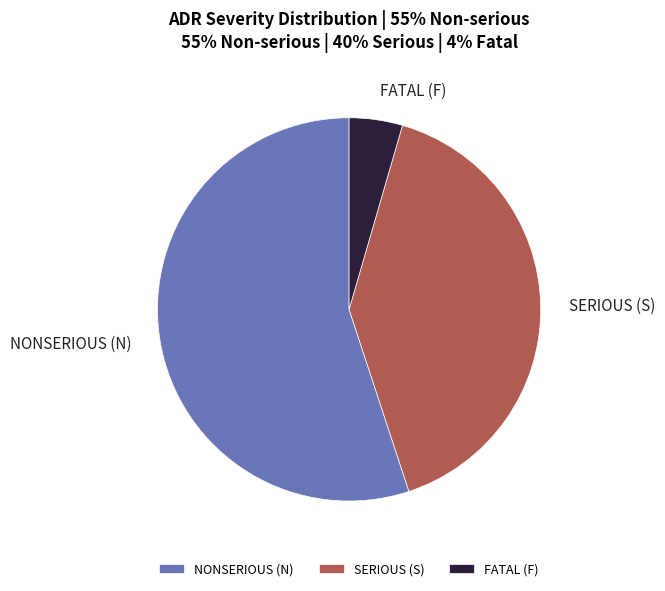

How many segments does this pie chart have?

3